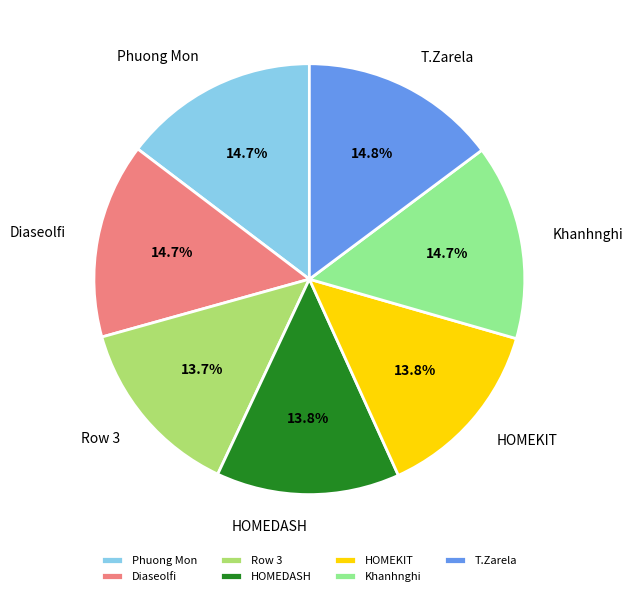

What percentage do Phuong Mon and HOMEDASH together represent?

28.4%